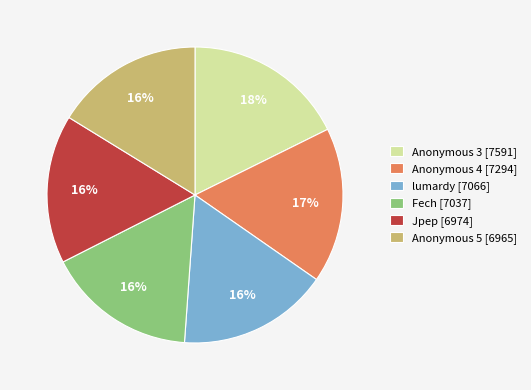

How many segments does this pie chart have?

6